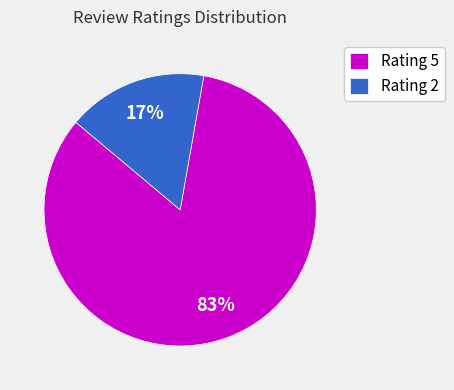

Which has a higher value, Rating 5 or Rating 2?

Rating 5